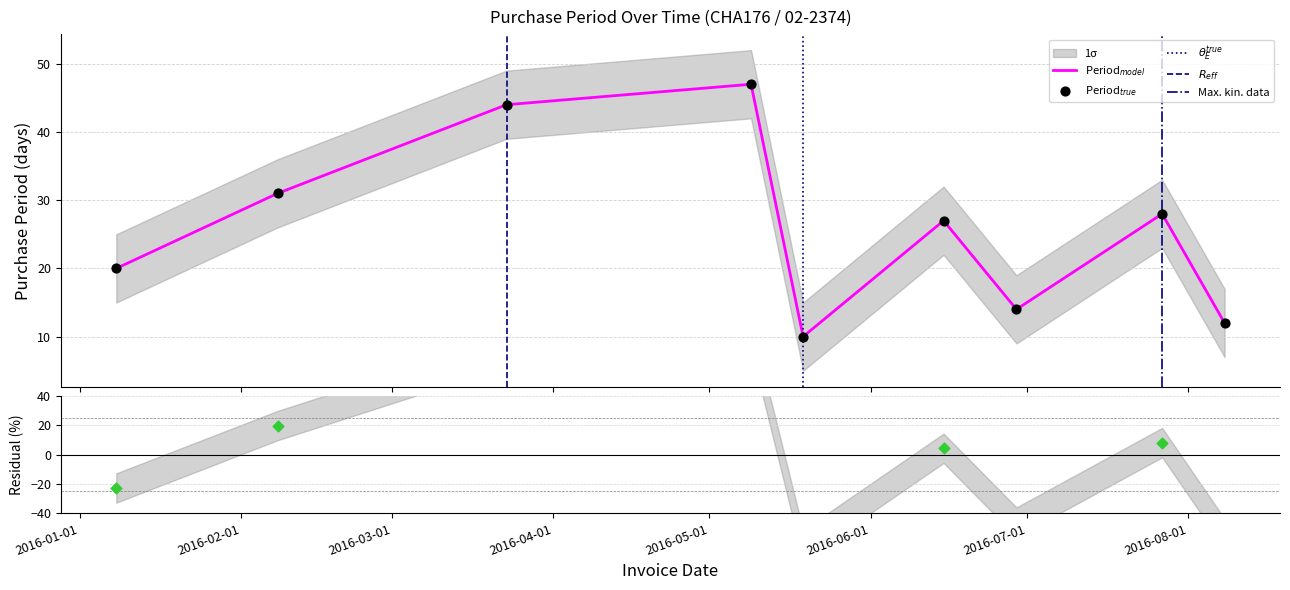

Approximately how many times larger is the value at 2016-05-19 compared to 2016-01-08?

0.5